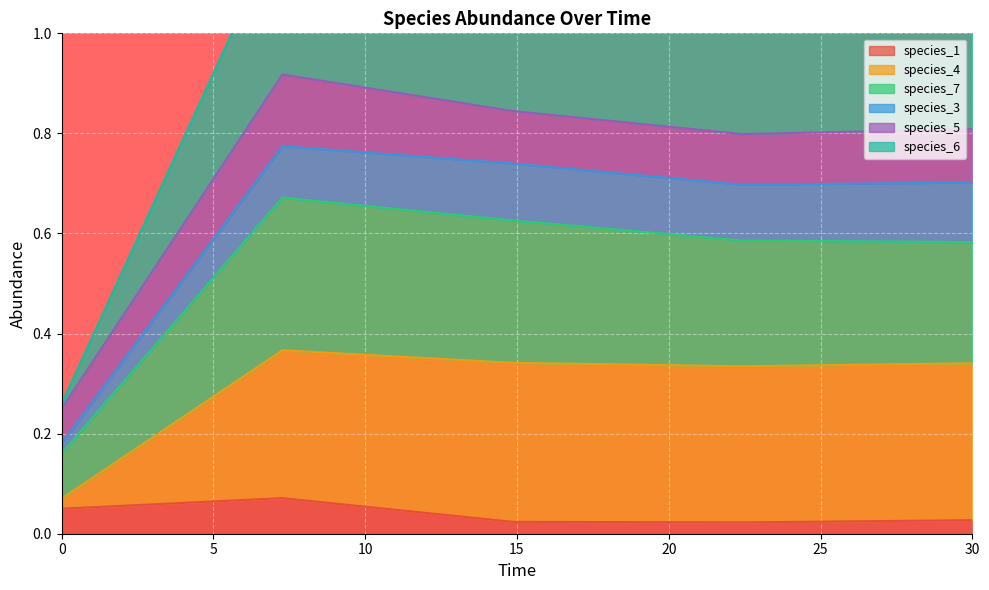

Is it true that species_7 equals 0.3 at 14.84848484848485?

False